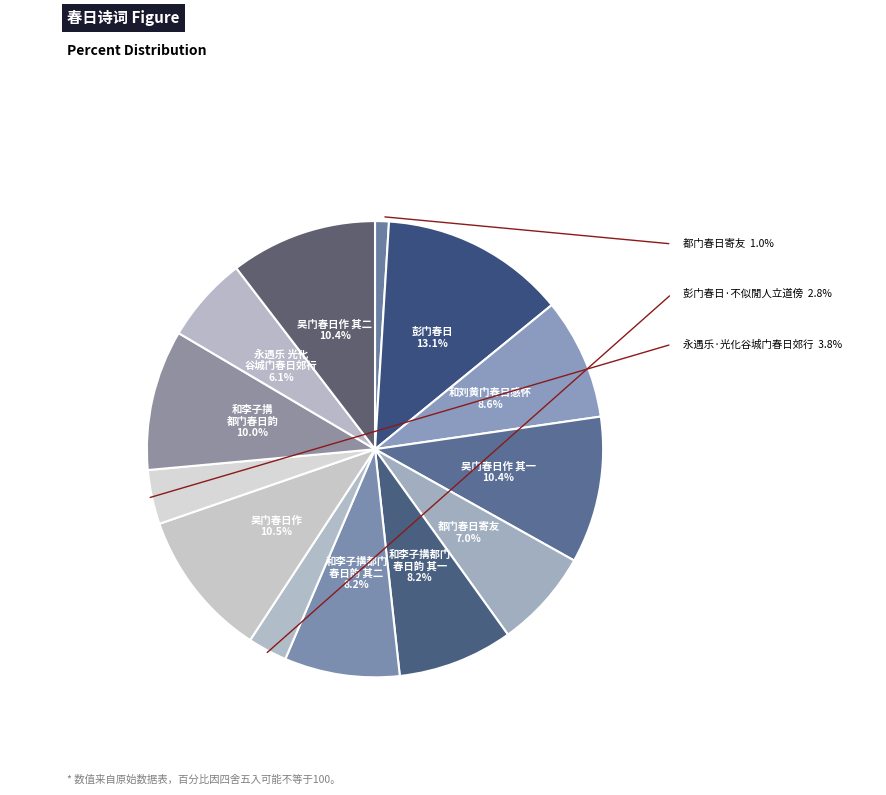

How many segments does this pie chart have?

13